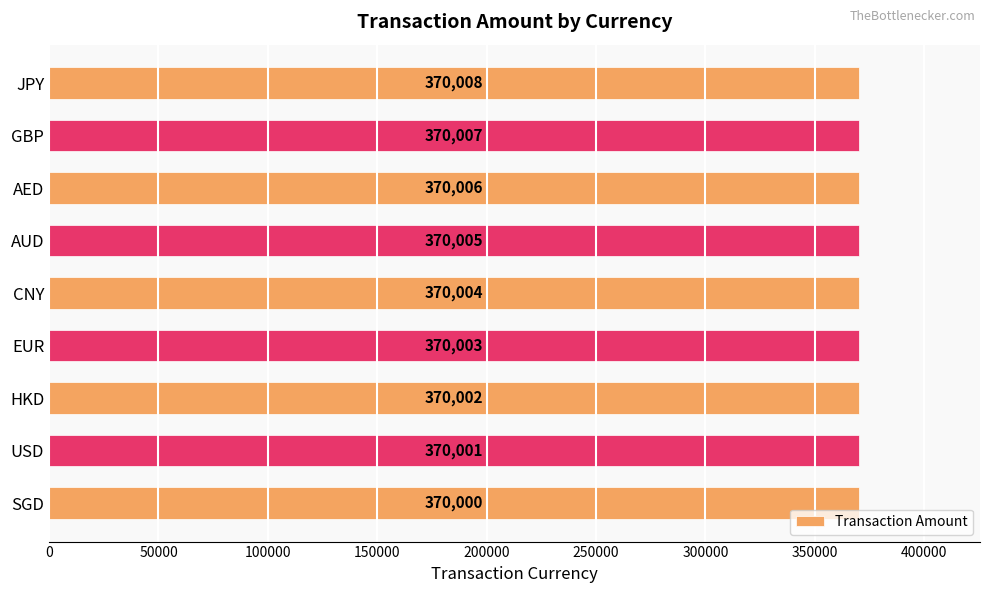

True or false: the data shows 563794 at HKD.

False